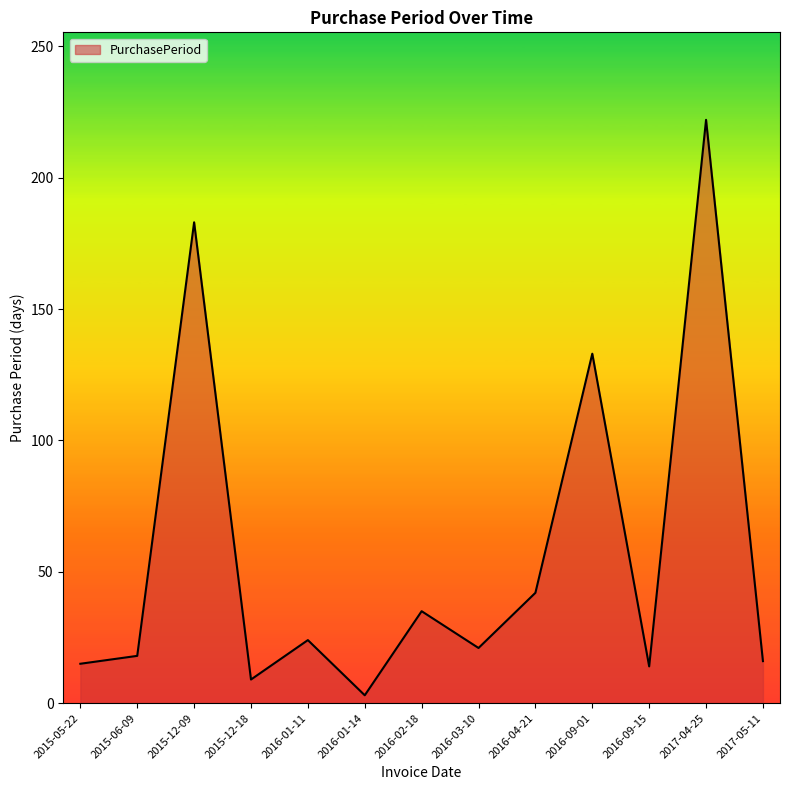

What position from the left is 2015-06-09?

2